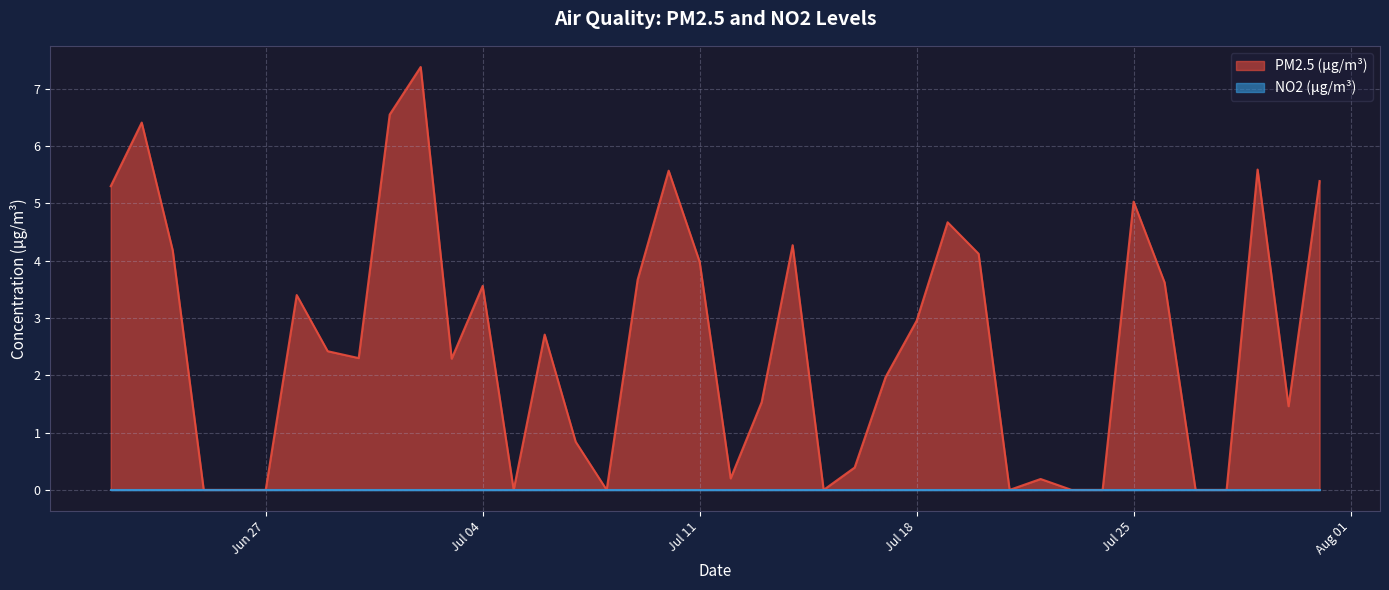

How many values exceed 2?

22